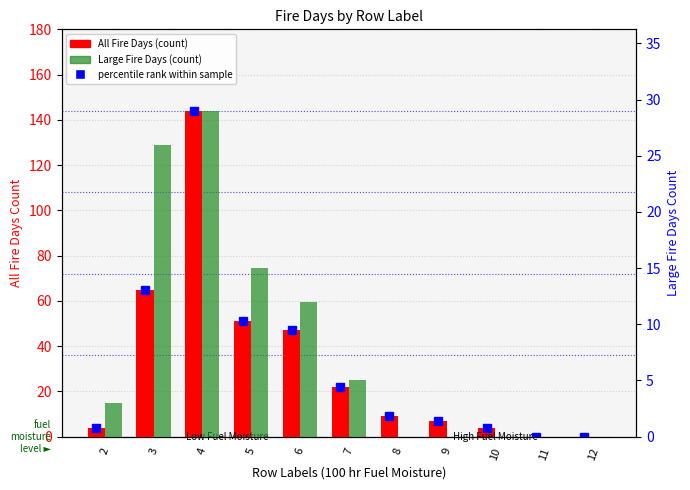

Where is percentile rank (All) nearest to the value 72?

3